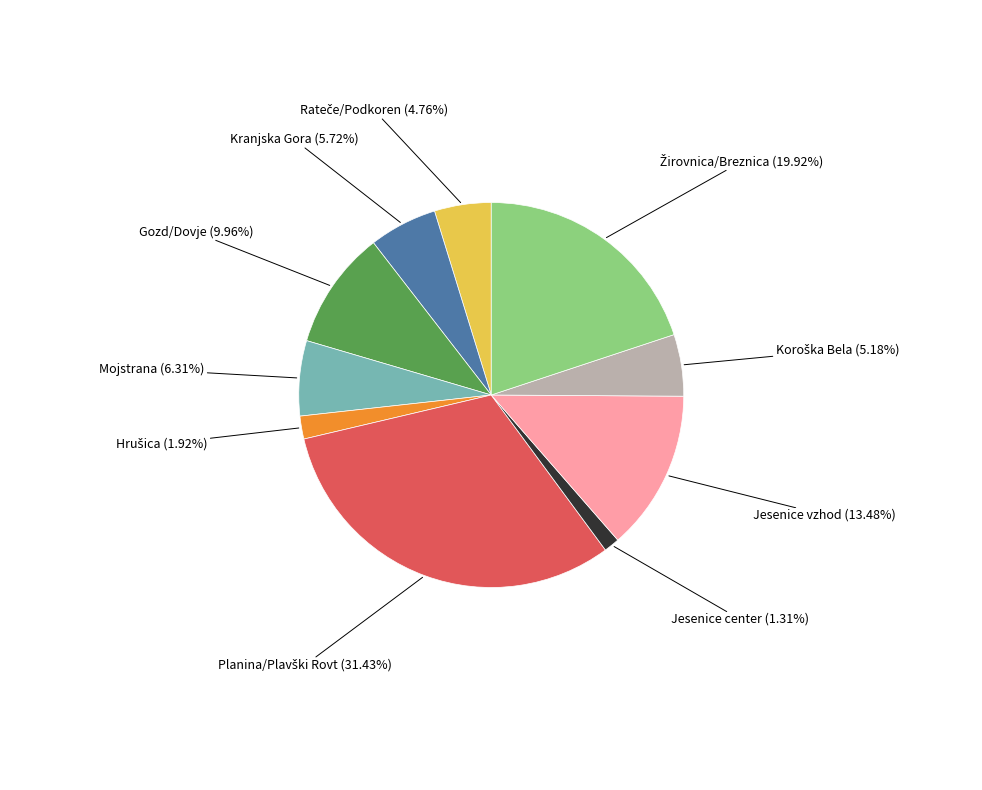

Is there a majority slice in this chart?

No